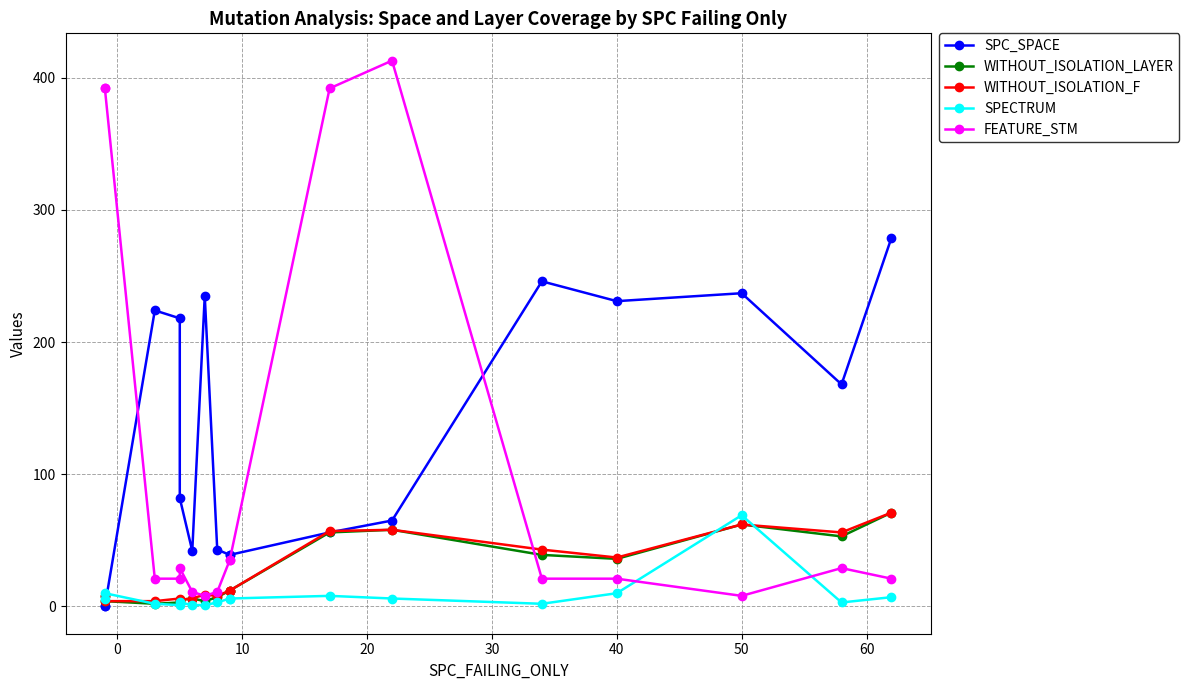

Reading left to right, what are all the values shown in this chart?

SPC_SPACE: 0	0	224	218	82	42	235	43	39	39	56	65	246	231	237	168	279
WITHOUT_ISOLATION_LAYER: 8	4	2	3	5	6	4	7	12	12	56	58	39	36	62	53	71
WITHOUT_ISOLATION_F: 8	4	4	6	5	6	9	8	12	12	57	58	43	37	62	56	71
SPECTRUM: 6	10	2	1	3	1	1	3	6	6	8	6	2	10	69	3	7
FEATURE_STM: 392	392	21	21	29	11	8	11	35	35	392	413	21	21	8	29	21